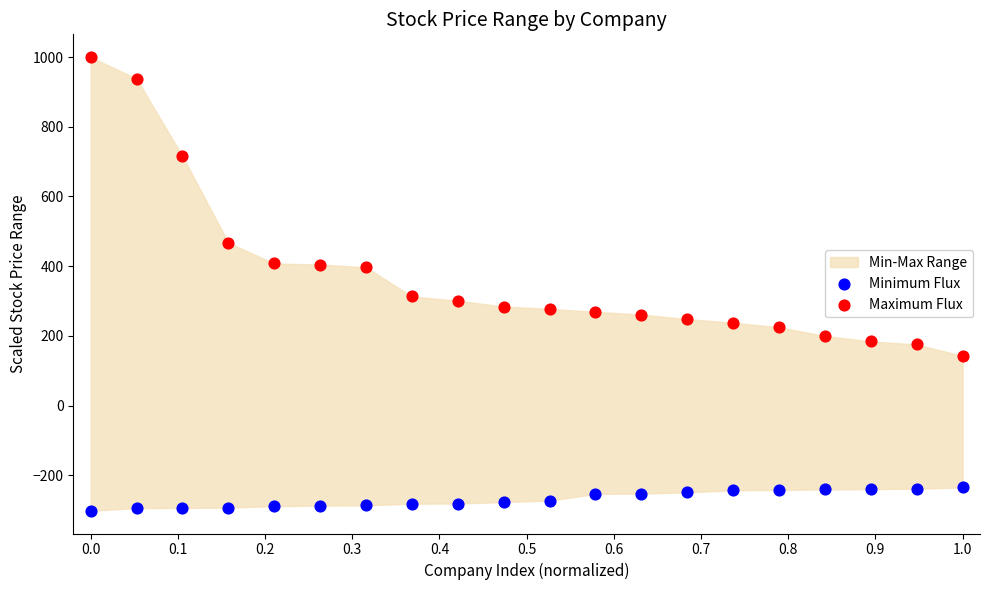

Across all data points, what is the range of Y values (max minus min)?

1301.7